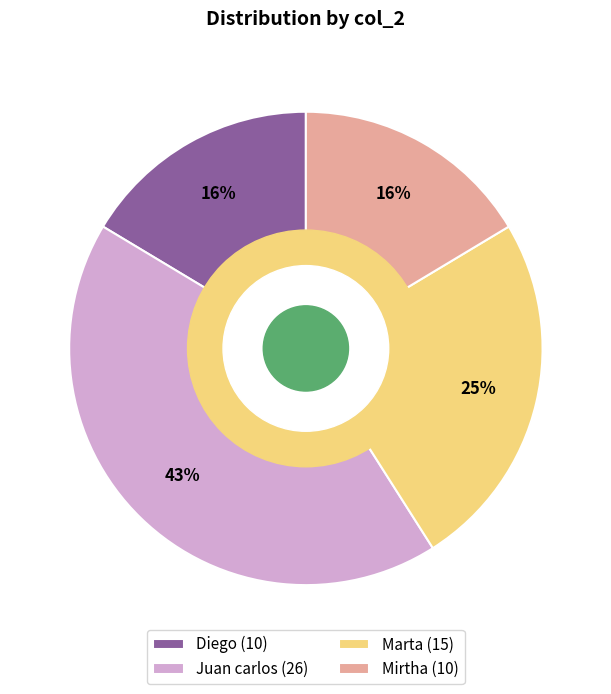

Is the sum of Diego (10) and Juan carlos (26) greater than half?

Yes